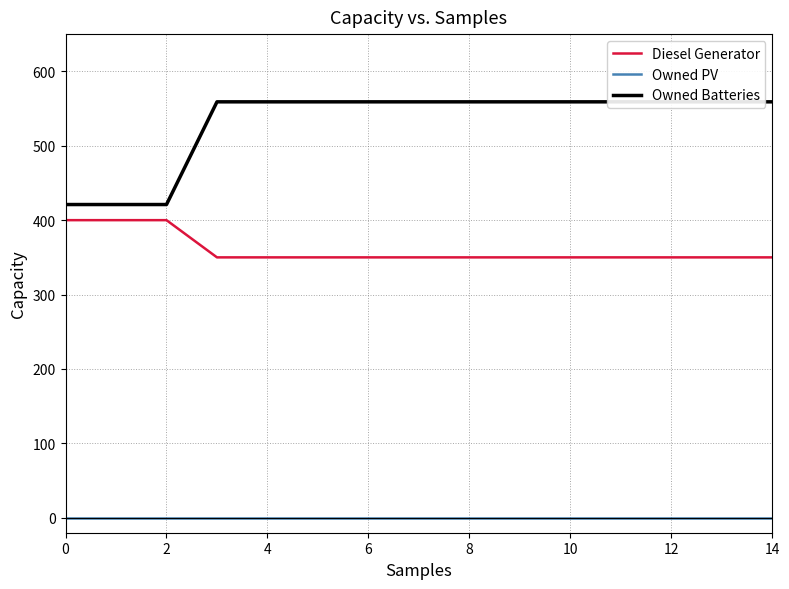

Count the number of data series in this chart.

3